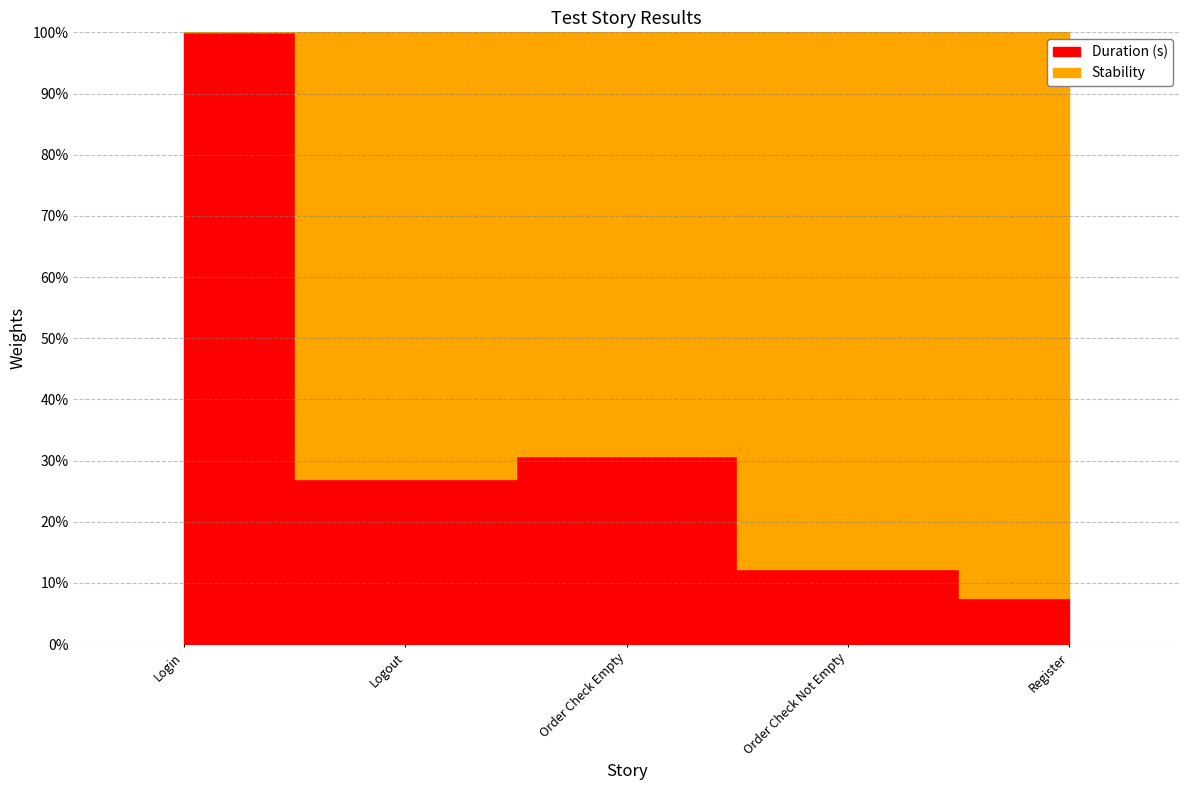

Reading left to right, transcribe all the data shown in this chart.

Login=1.0	Logout=0.3	Order Check Empty=0.3	Order Check Not Empty=0.1	Register=0.1